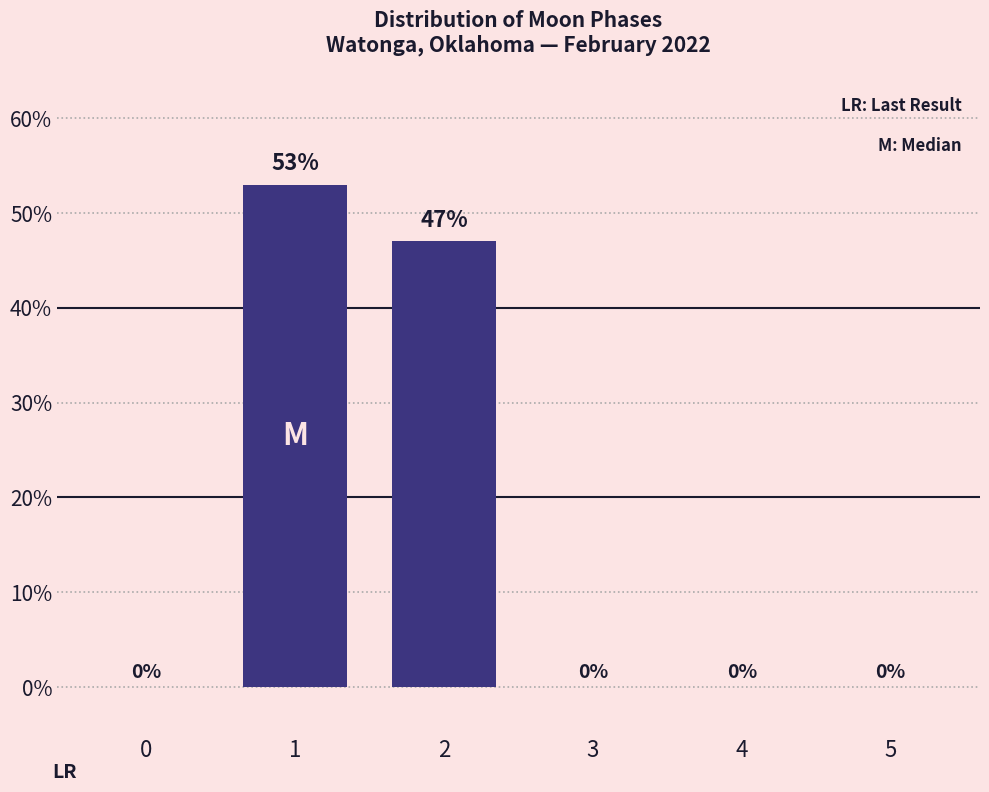

Reading left to right, what are all the values shown in this chart?

0=0	1=53	2=47	3=0	4=0	5=0